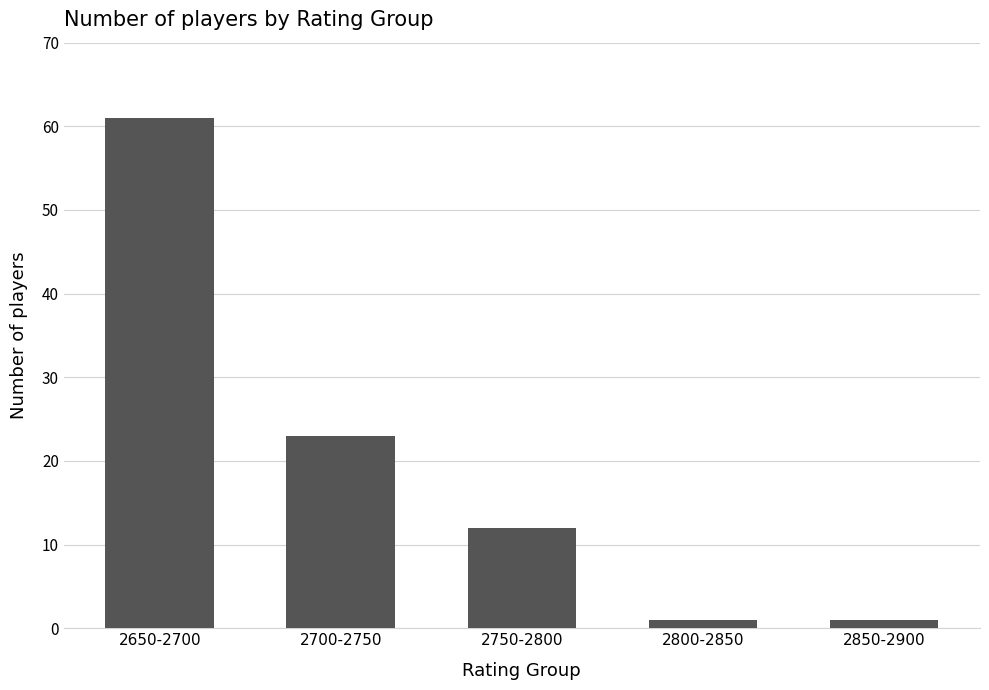

What is the change in value from 2700-2750 to 2750-2800?

-11